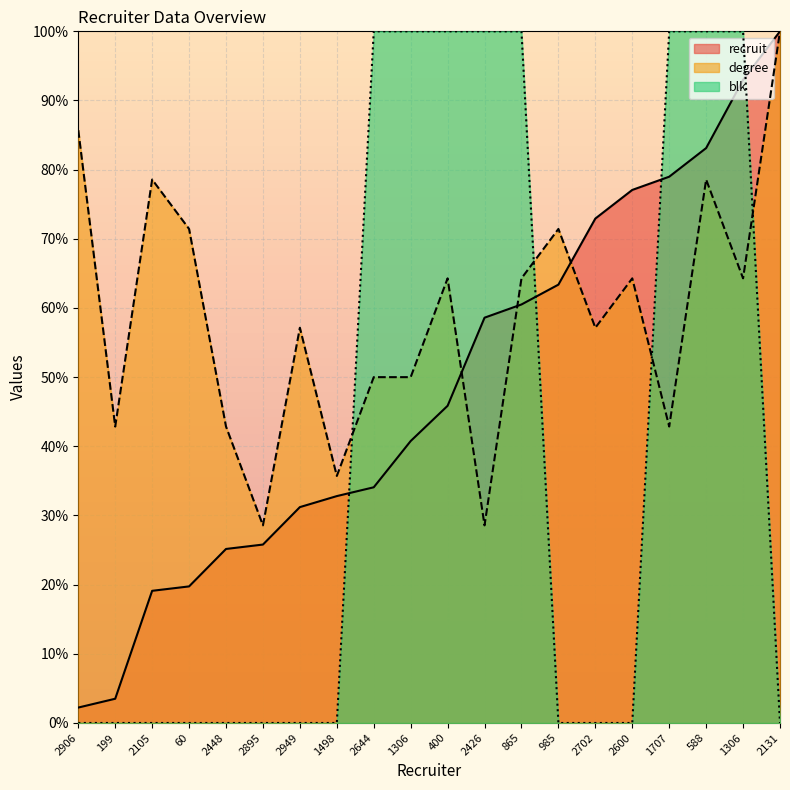

Does the chart display data point markers on the line(s)?

No